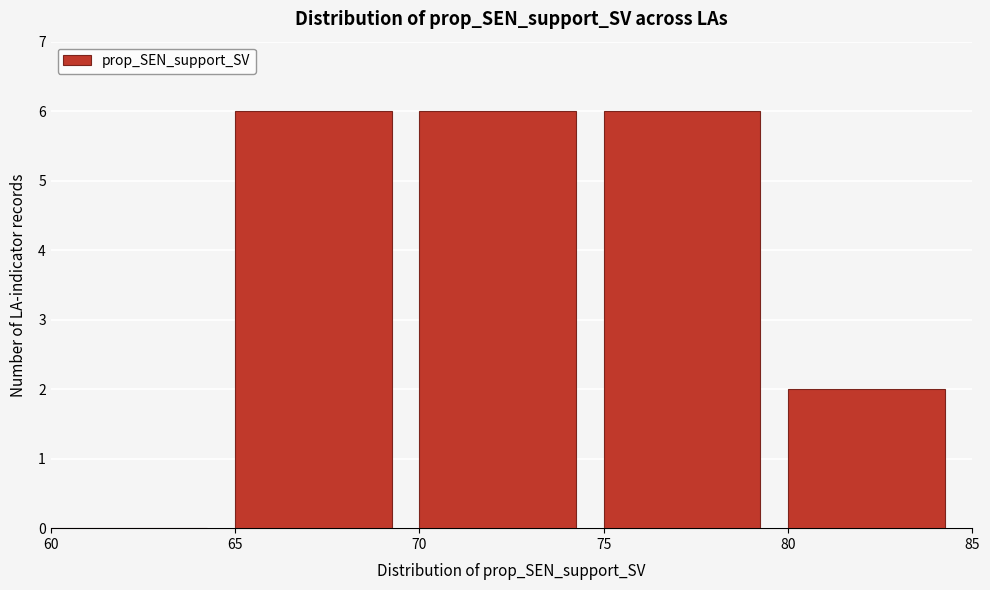

Reading left to right, transcribe this chart: for each bar, give the range it covers on the x-axis and its height. The values are not printed on the chart, so give them approximately, as read against the axis.

60 to 65: 0
65 to 70: 6
70 to 75: 6
75 to 80: 6
80 to 85: 2